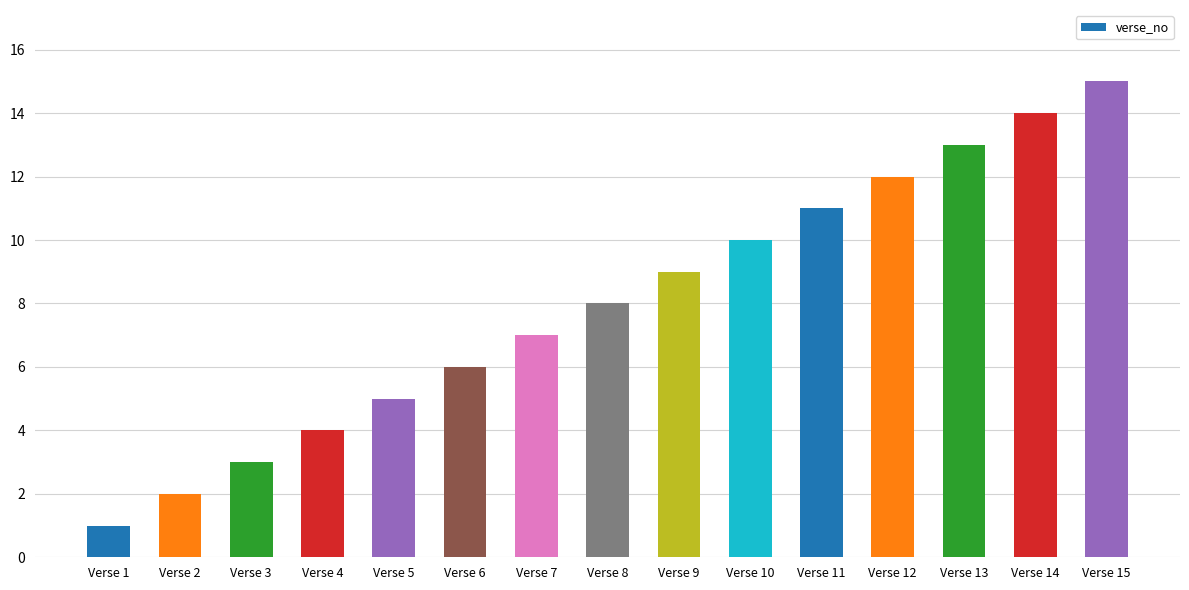

List the labels in order of value, largest first.

Verse 15, Verse 14, Verse 13, Verse 12, Verse 11, Verse 10, Verse 9, Verse 8, Verse 7, Verse 6, Verse 5, Verse 4, Verse 3, Verse 2, Verse 1